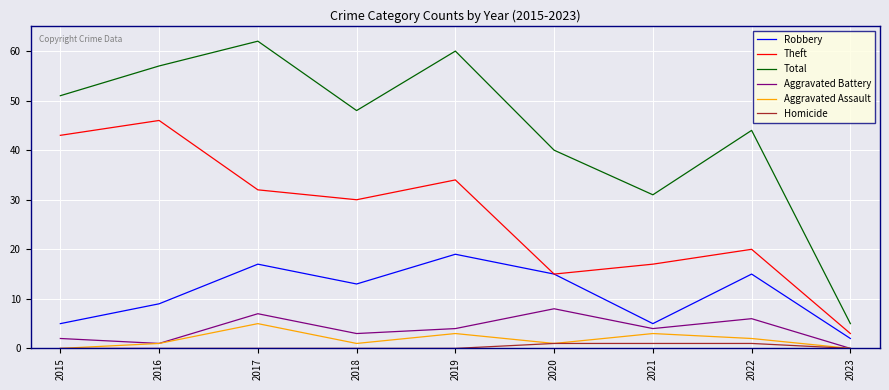

How many lines are shown in the chart?

6